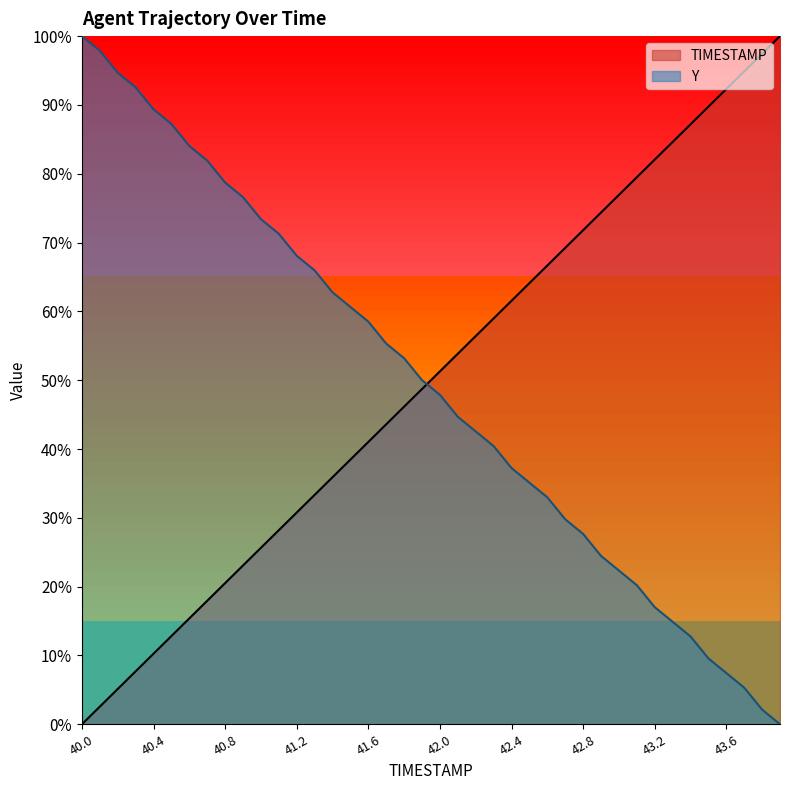

What is the approximate value of TIMESTAMP at 42.5?

64.1